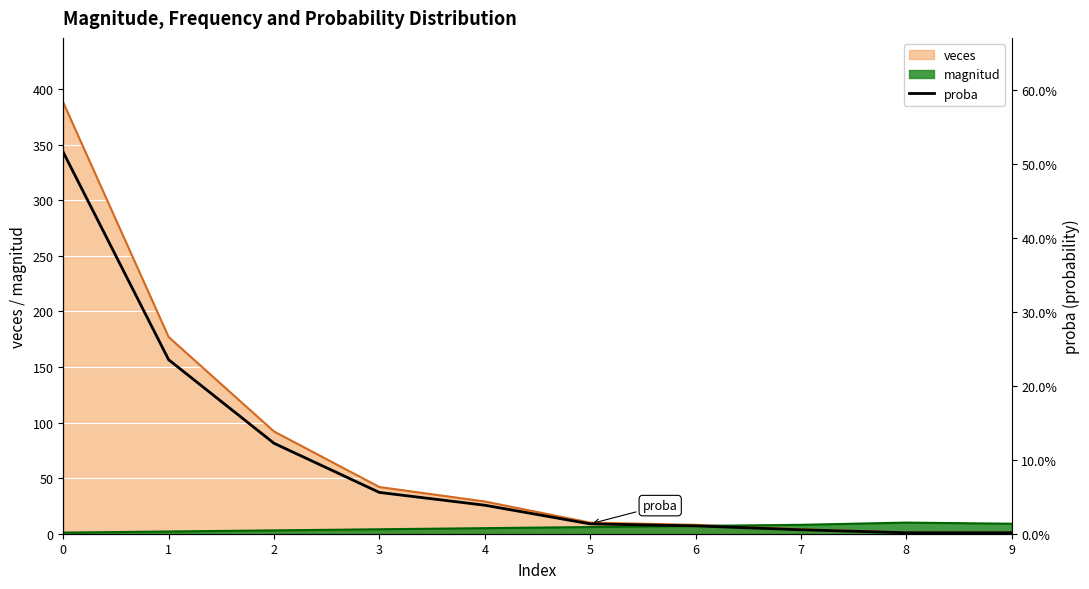

List the labels in order of value, smallest first.

8, 9, 7, 6, 5, 4, 3, 2, 1, 0